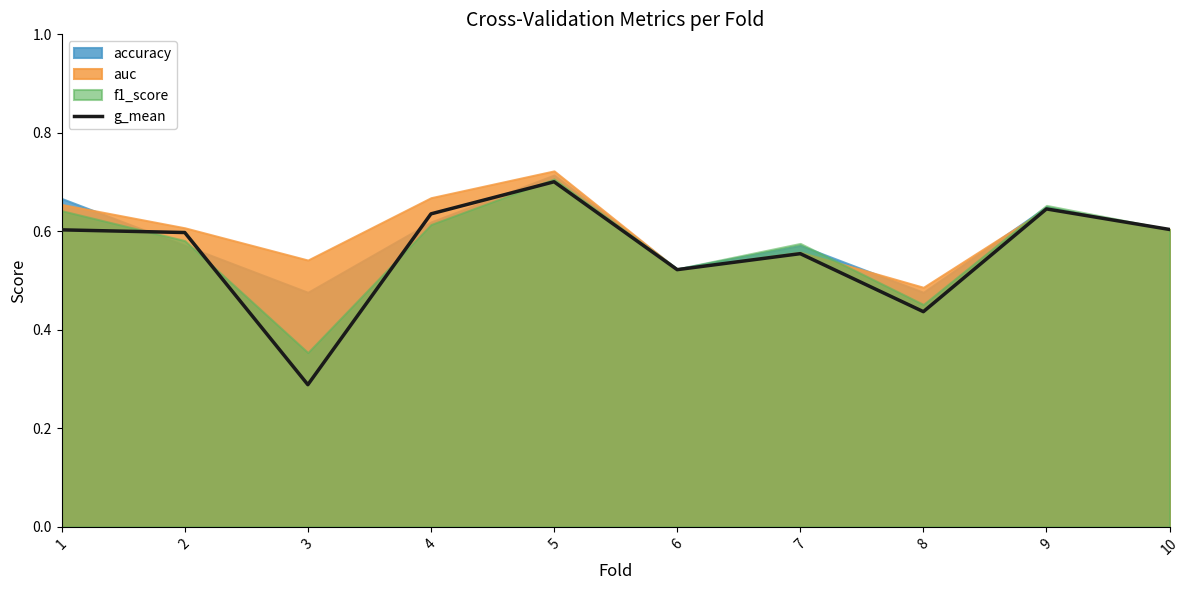

What is the sum of the values at 9 and 10?

1.2